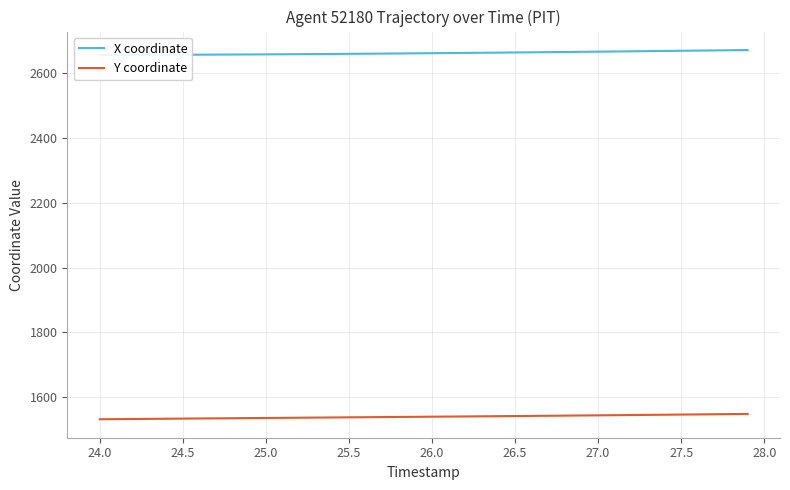

What is the lowest value of the Y coordinate series?

1531.9